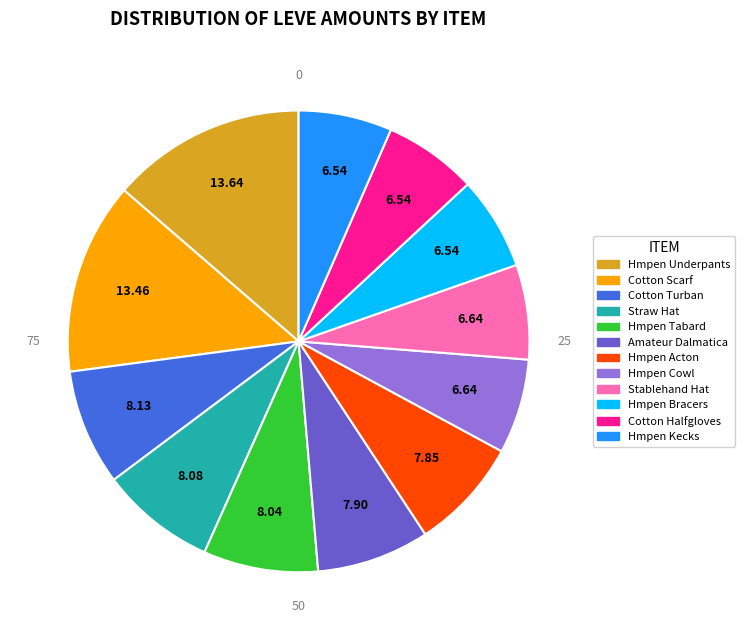

How many slices are in this pie chart?

12